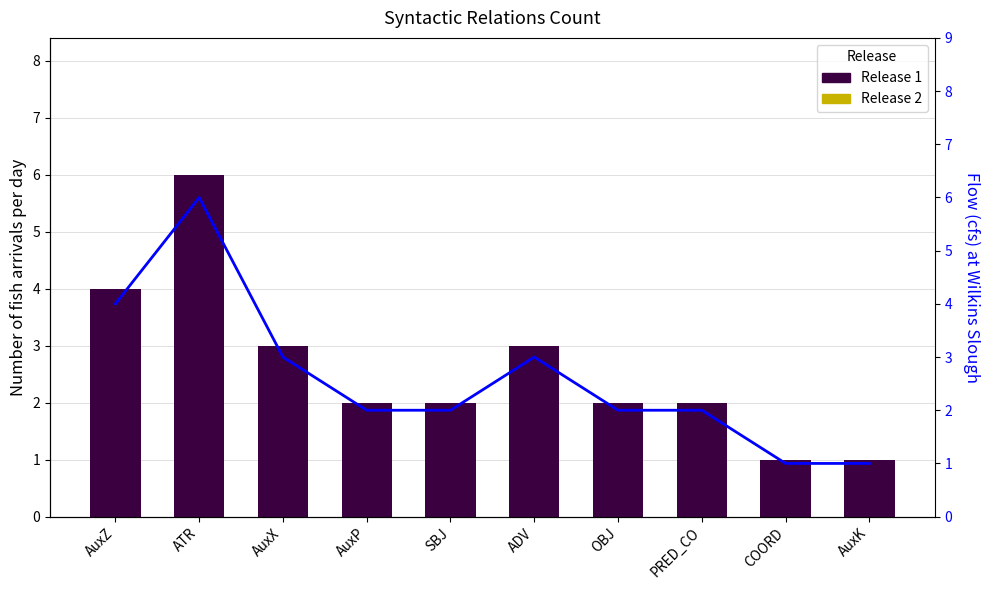

Does the chart contain any negative values?

No